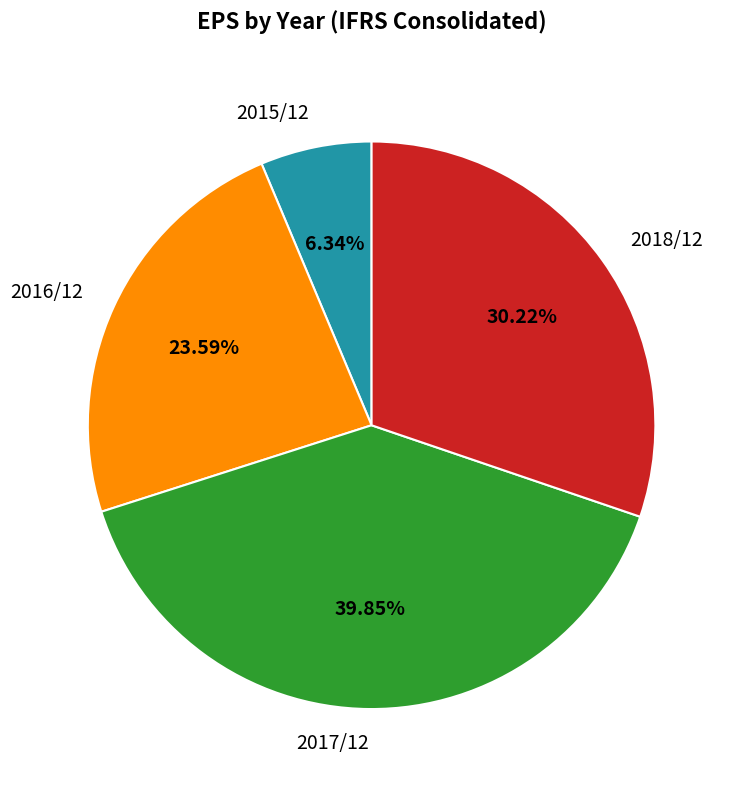

Approximately how many times larger is the value at 2018/12 compared to 2015/12?

4.8